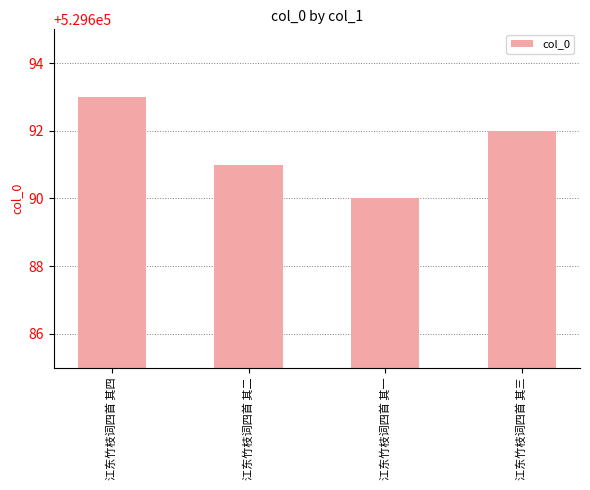

Rank the categories by value from lowest to highest.

江东竹枝词四首 其一, 江东竹枝词四首 其二, 江东竹枝词四首 其三, 江东竹枝词四首 其四